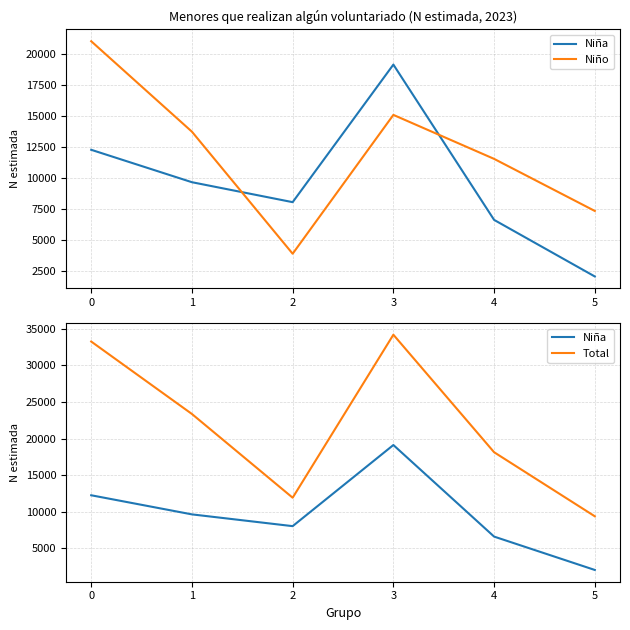

List the series in order of their overall mean, lowest first.

Niña, Niño, Total